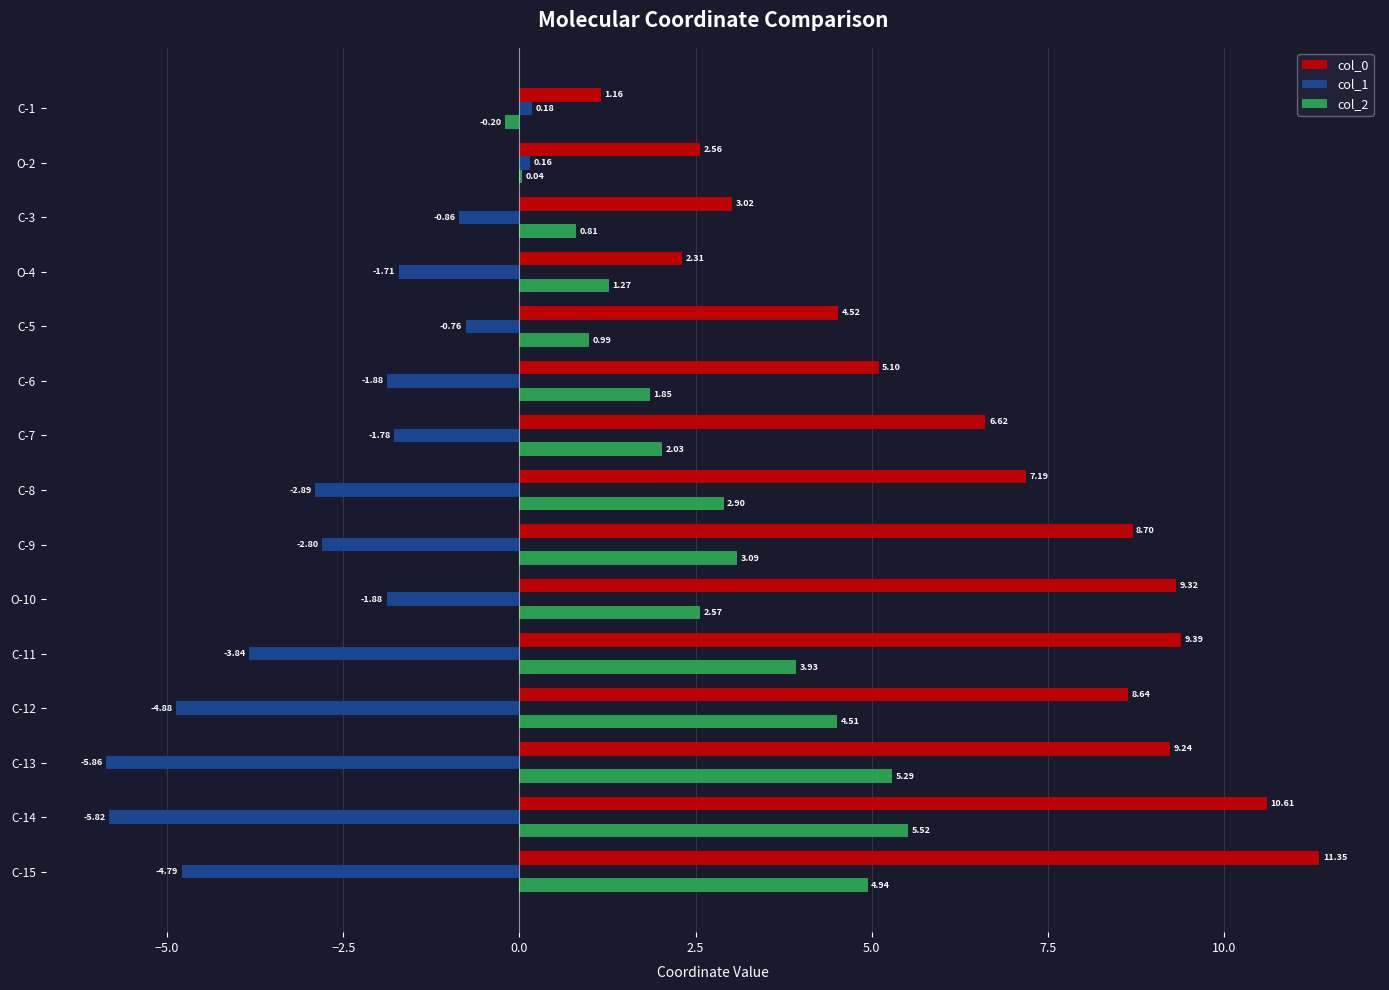

What is the total value across all series at C-7?

6.9